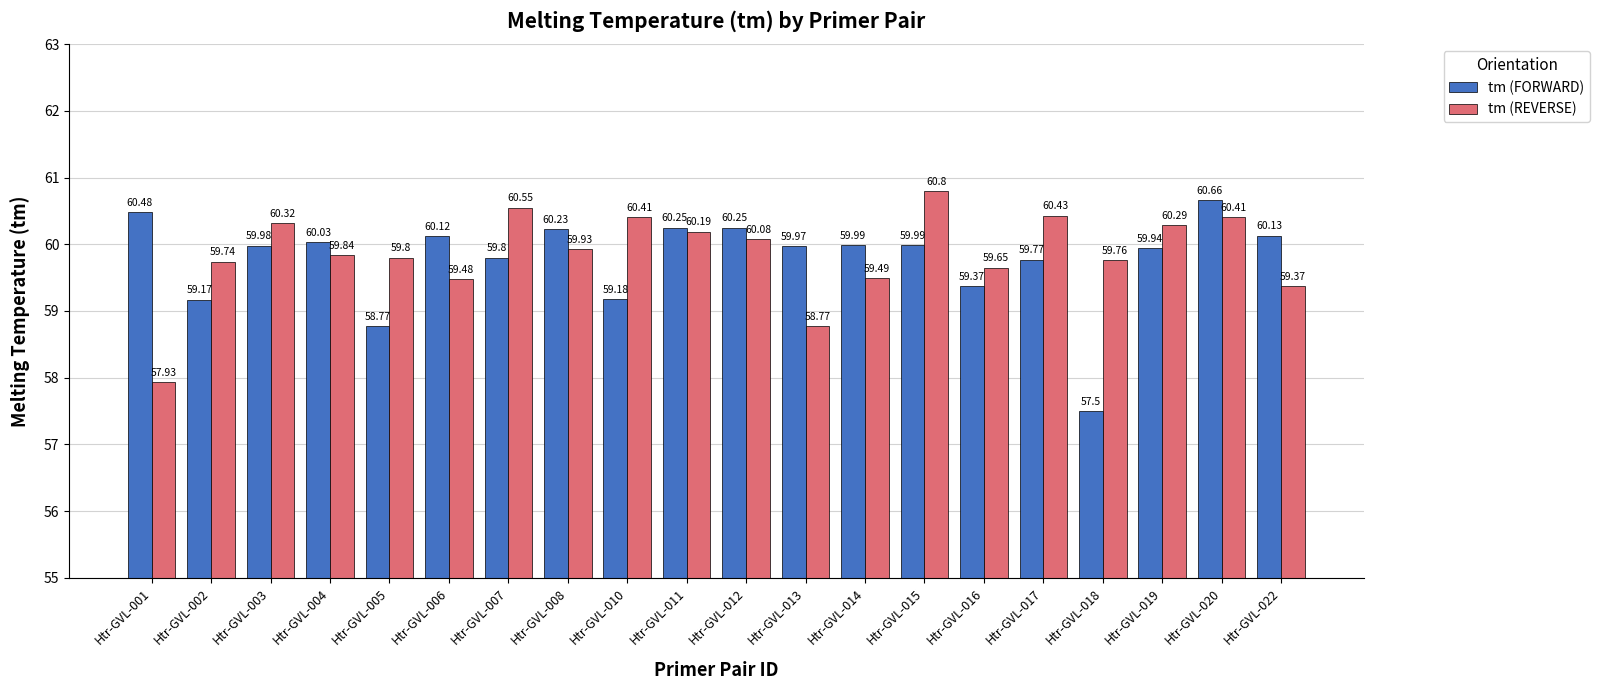

Rank the series at Htr-GVL-007 from lowest to highest value.

tm (FORWARD), tm (REVERSE)